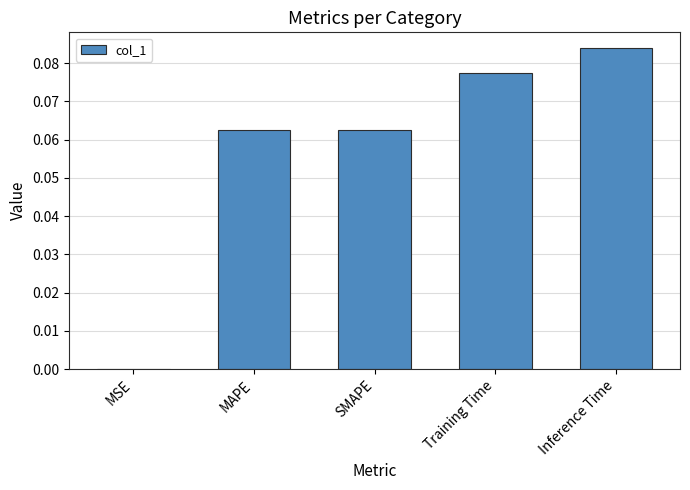

The chart shows a value of 0.0 at SMAPE. True or false?

False